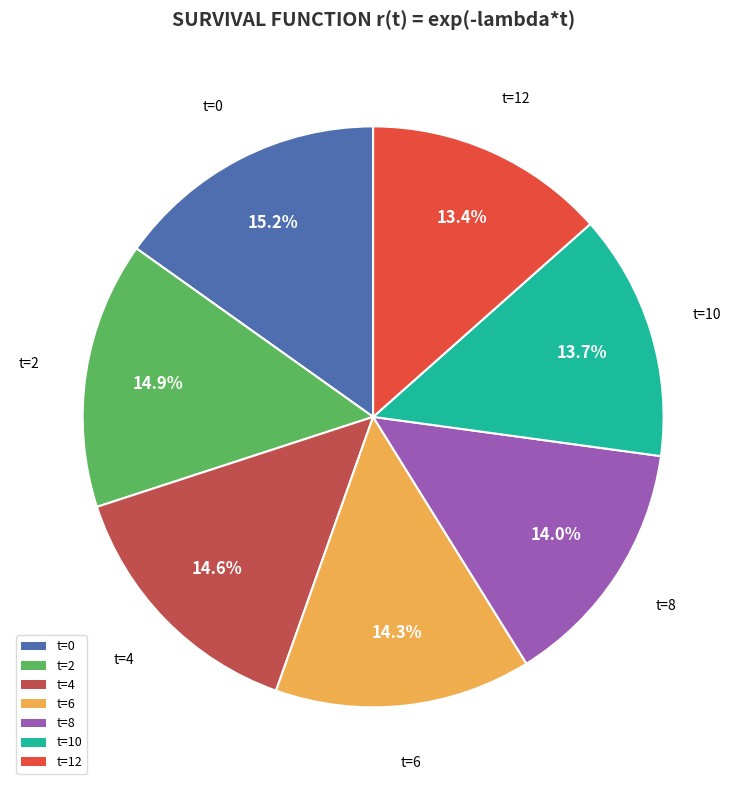

Combined, do t=2 and t=10 account for over 50%?

No